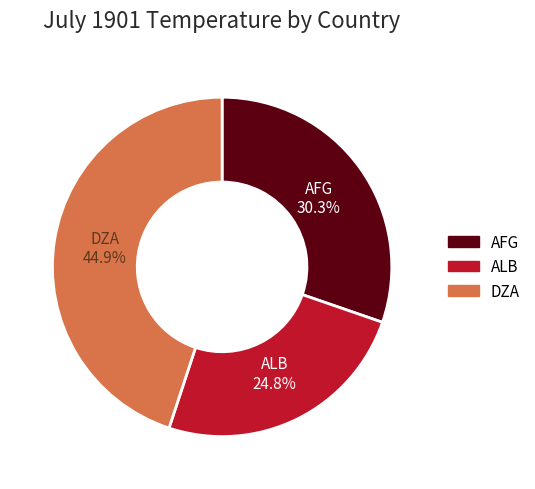

To the nearest percent, what portion does DZA represent?

45%